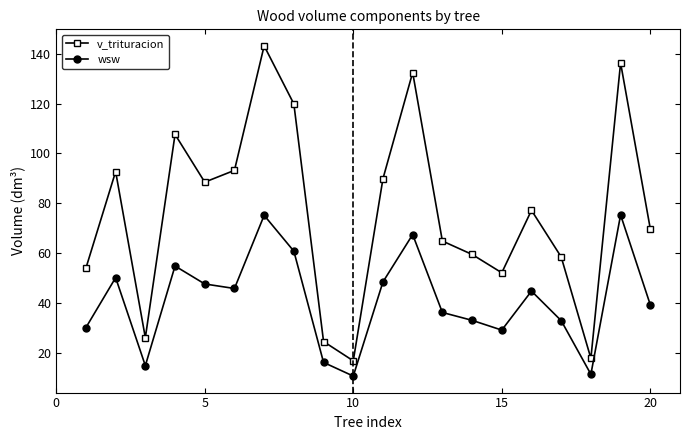

What is the maximum value for v_trituracion?

143.2